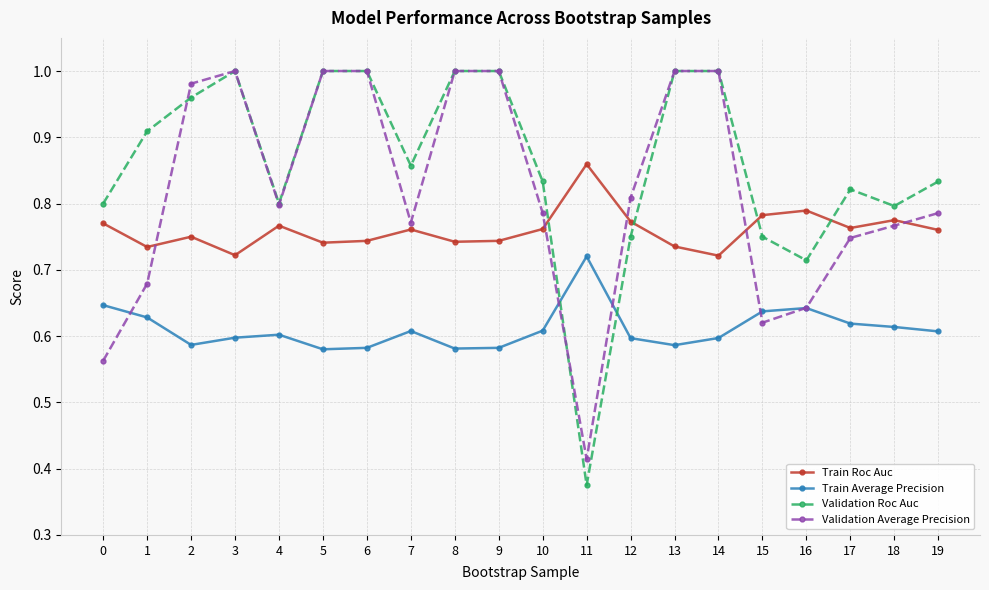

Which series ends up on top after the final intersection of Validation Roc Auc and Train Average Precision?

Validation Roc Auc